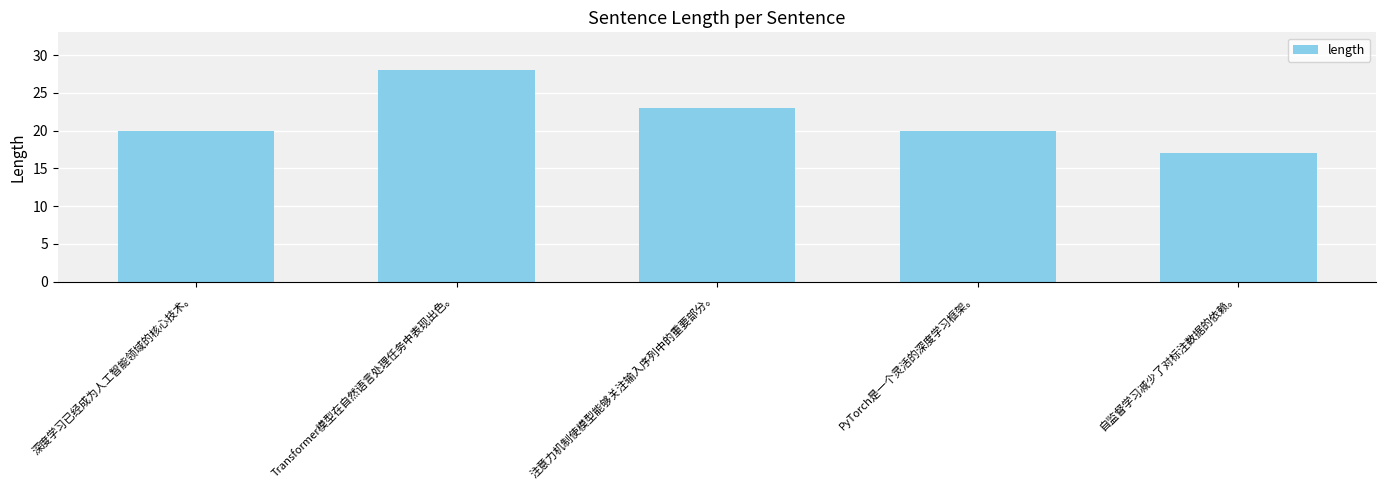

Where is the data nearest to the value 22?

注意力机制使模型能够关注输入序列中的重要部分。